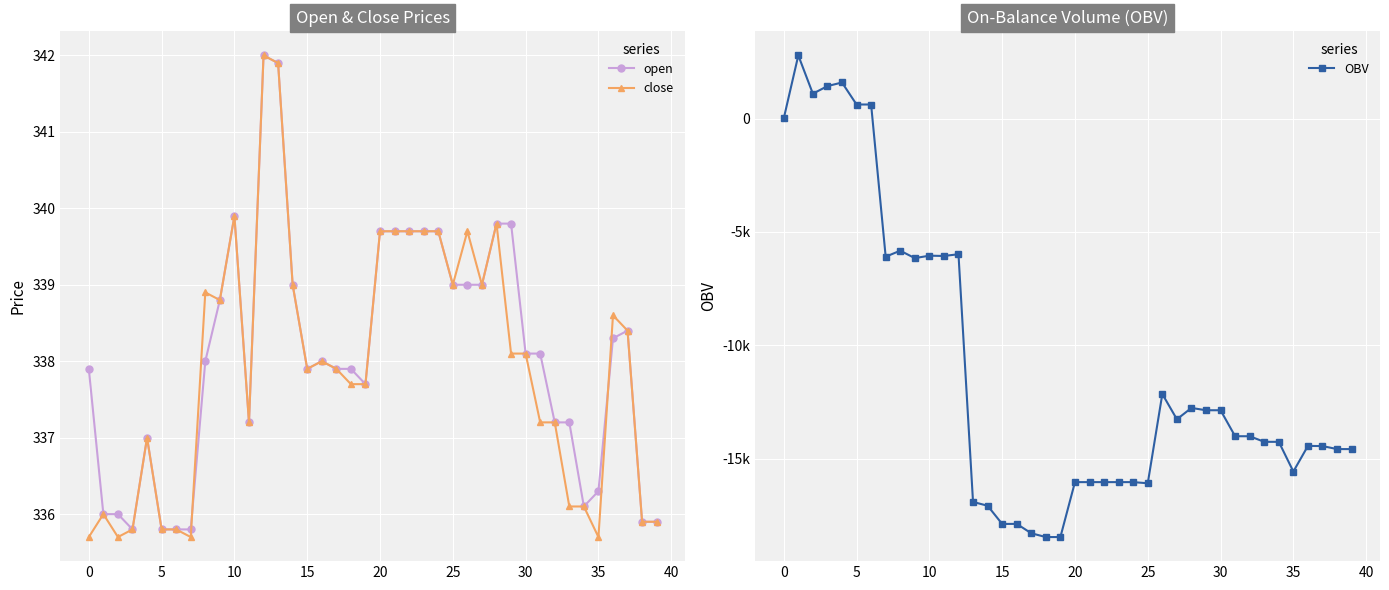

What is the difference between the maximum and minimum values in the close series?

6.3